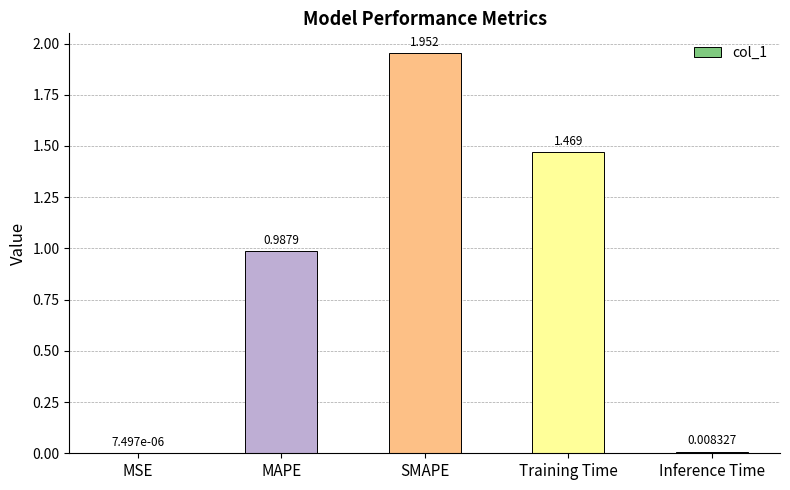

Which has a higher value, SMAPE or Inference Time?

SMAPE